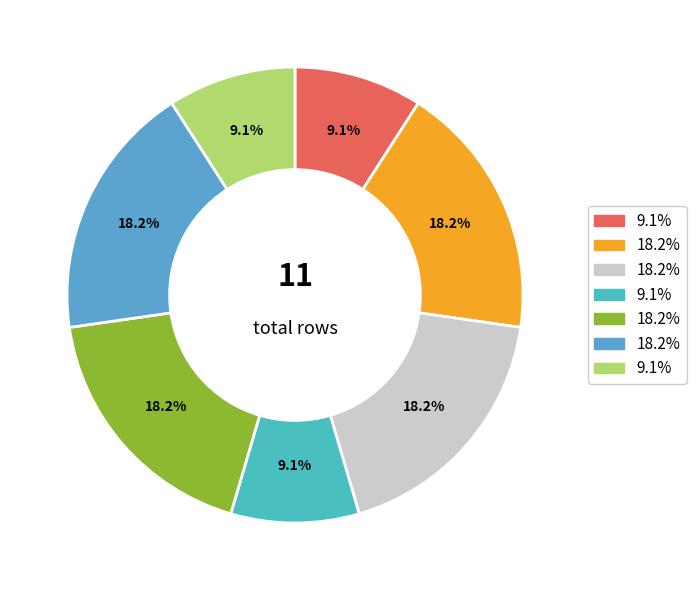

To the nearest percent, what is the average slice percentage?

14%